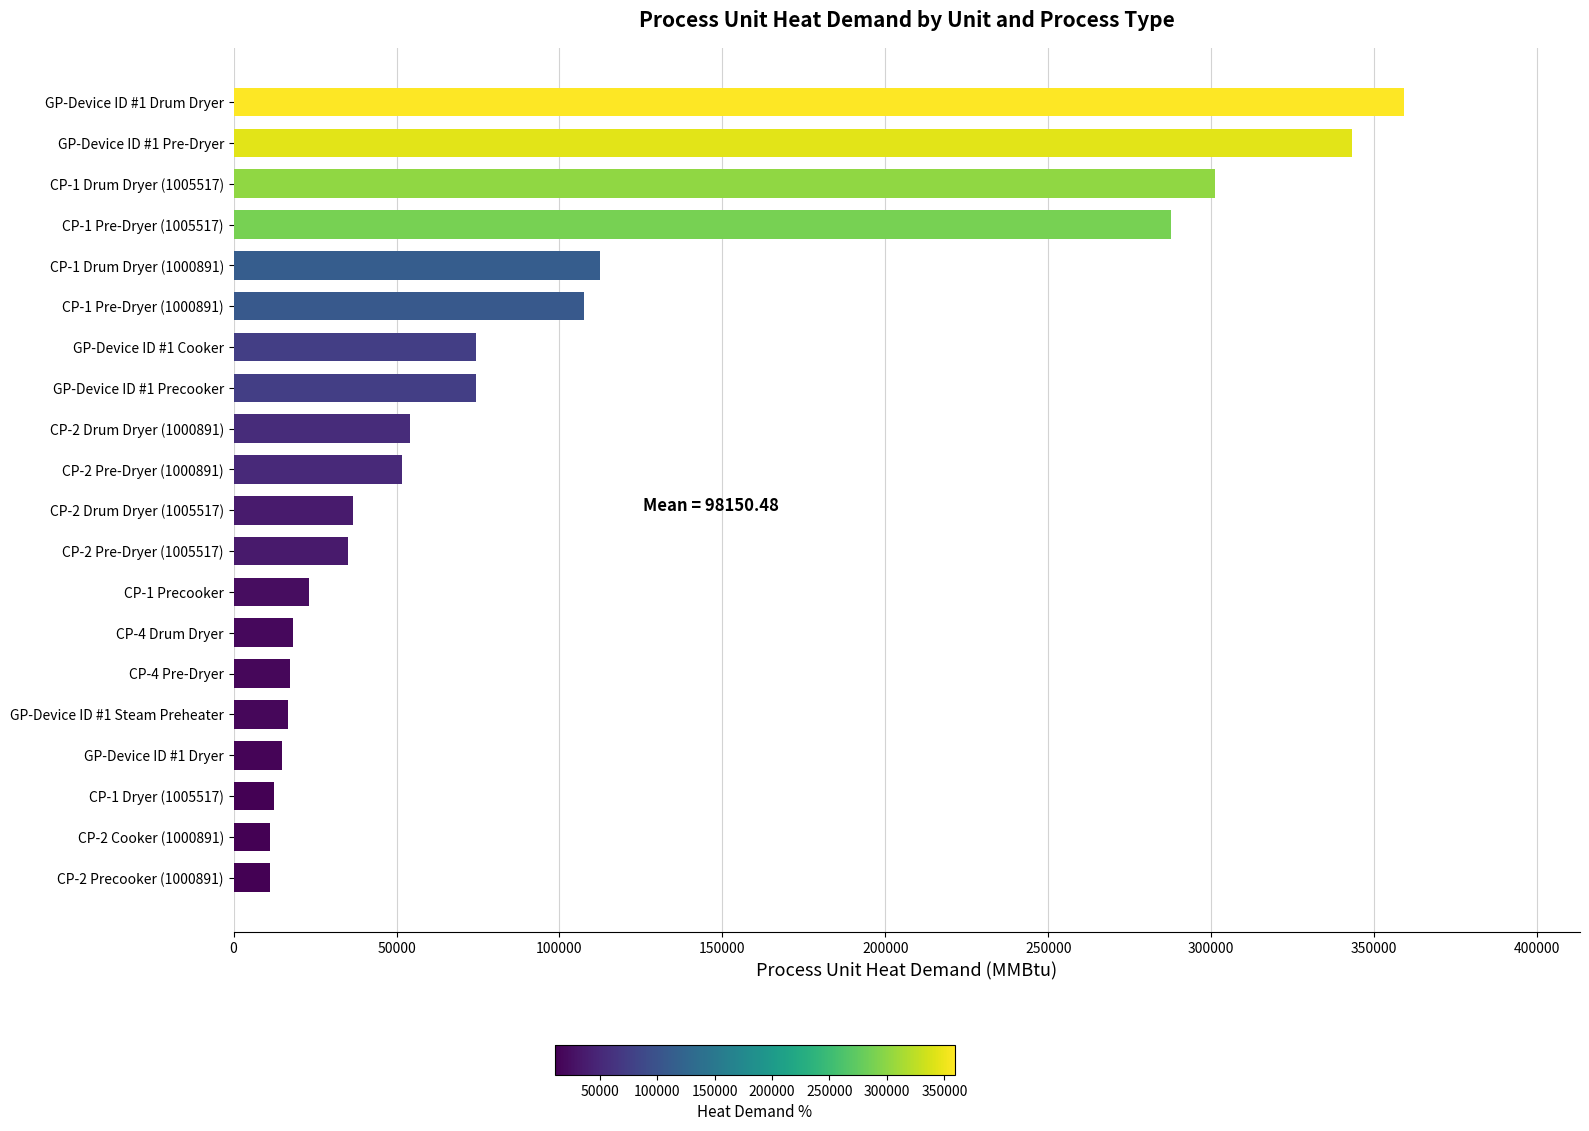

Does the chart contain stacked bars?

No